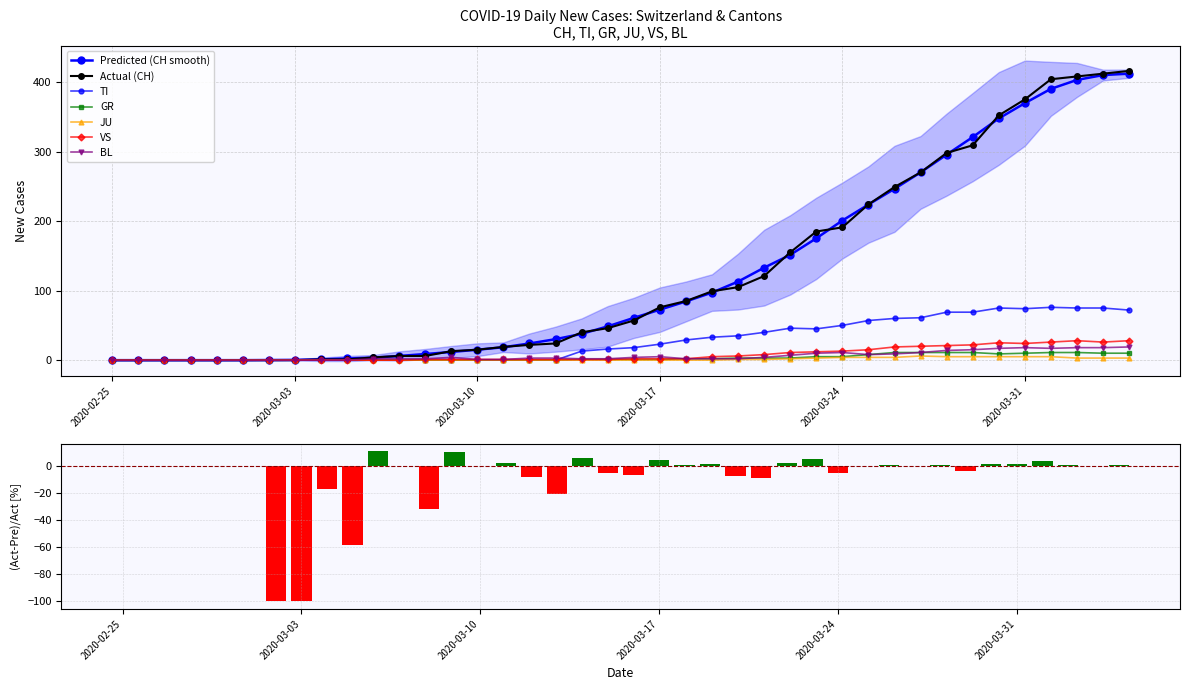

How many values in the Predicted (CH smooth) series are below 60?

20